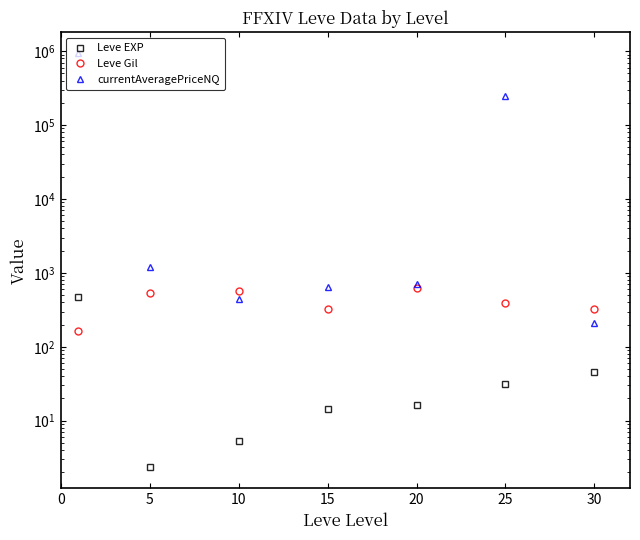

Does the chart have visible grid lines?

No